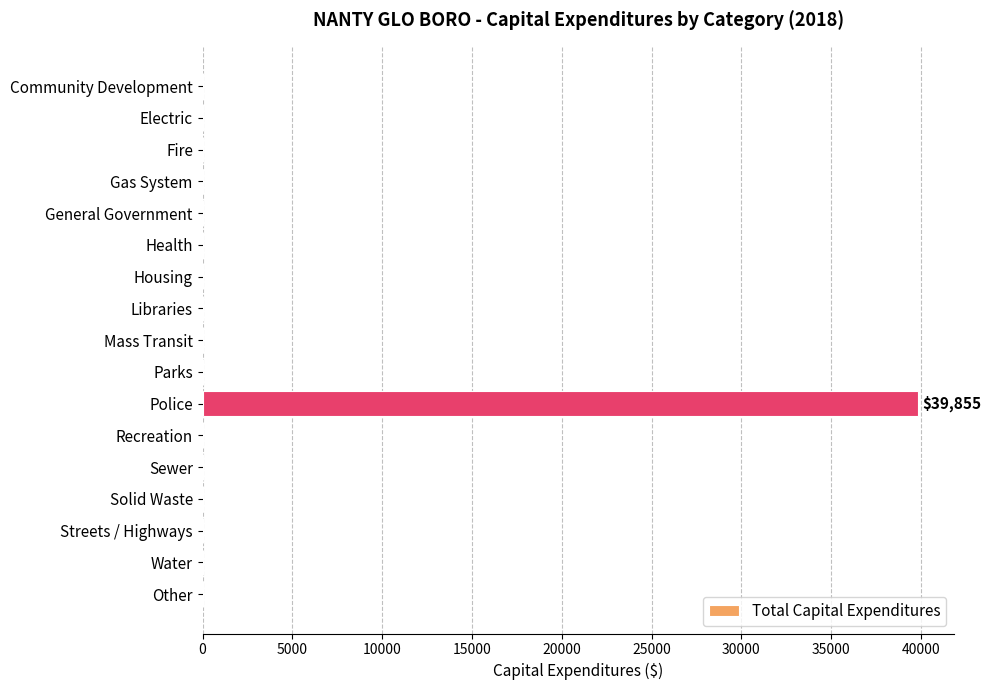

How many distinct data groups are displayed?

1